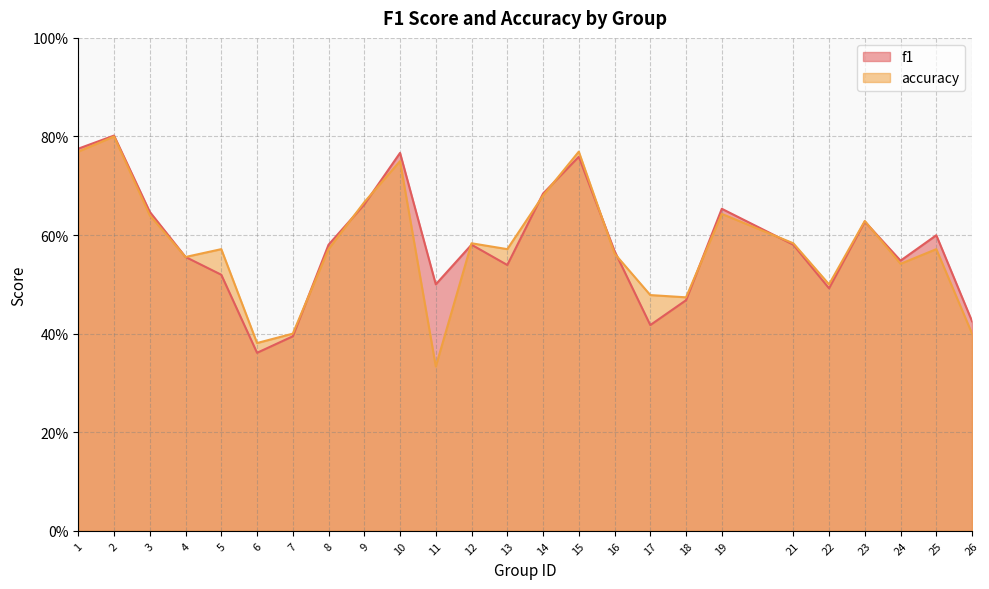

Is the value of accuracy at 18 greater than the value of f1 at 14?

No